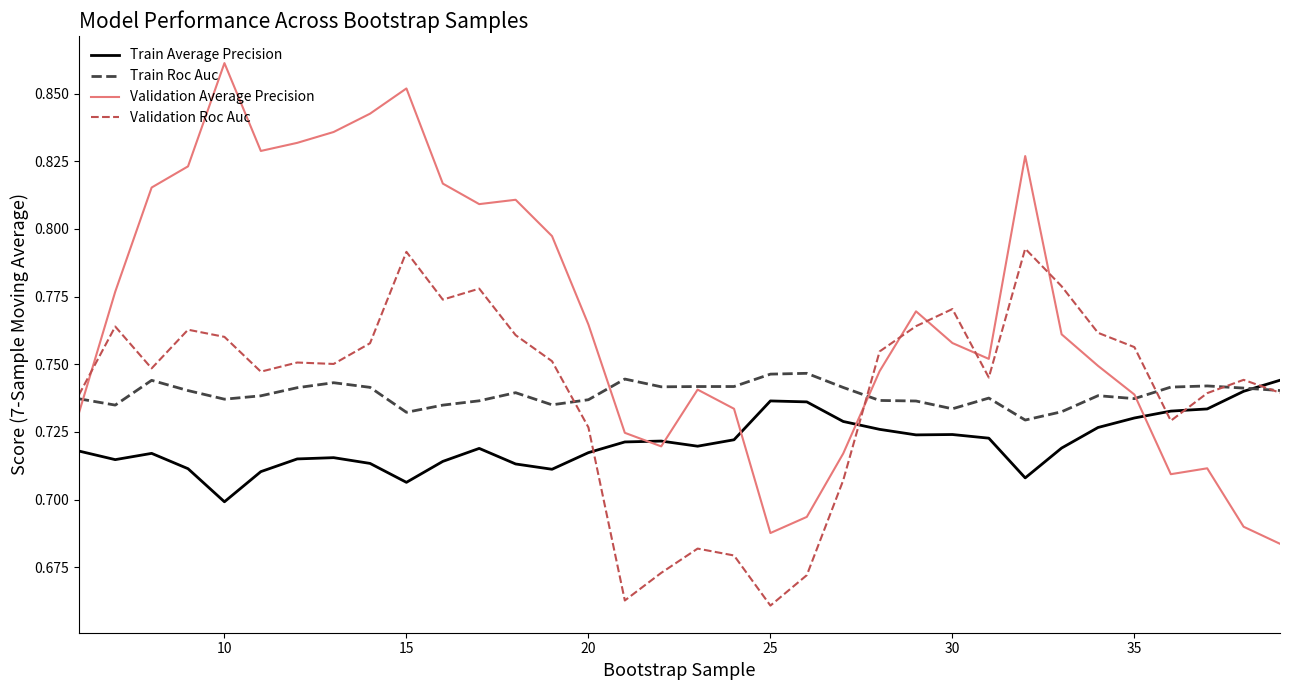

How many Train Average Precision values are between 0 and 1?

34